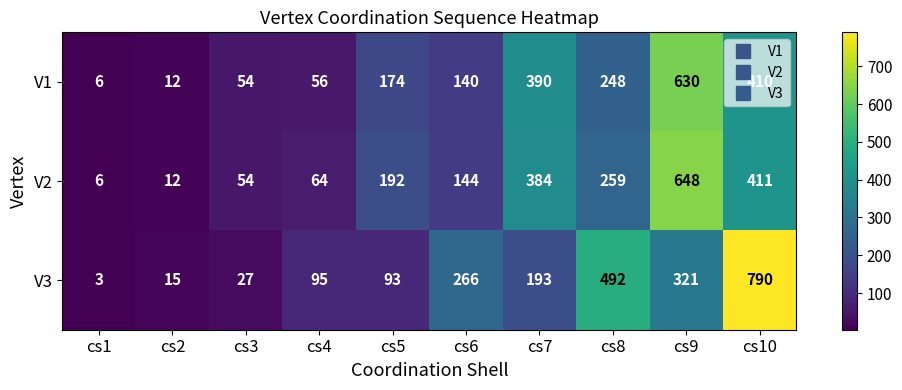

The V3 series shows 266 at cs6. True or false?

True